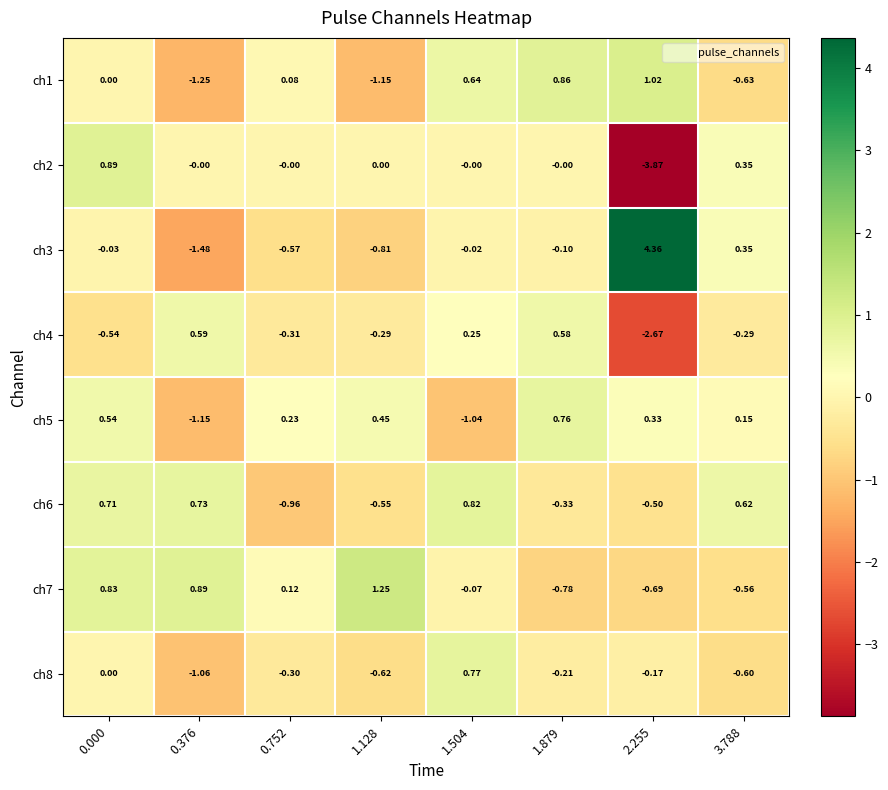

How many data points in ch5 are less than 0?

2